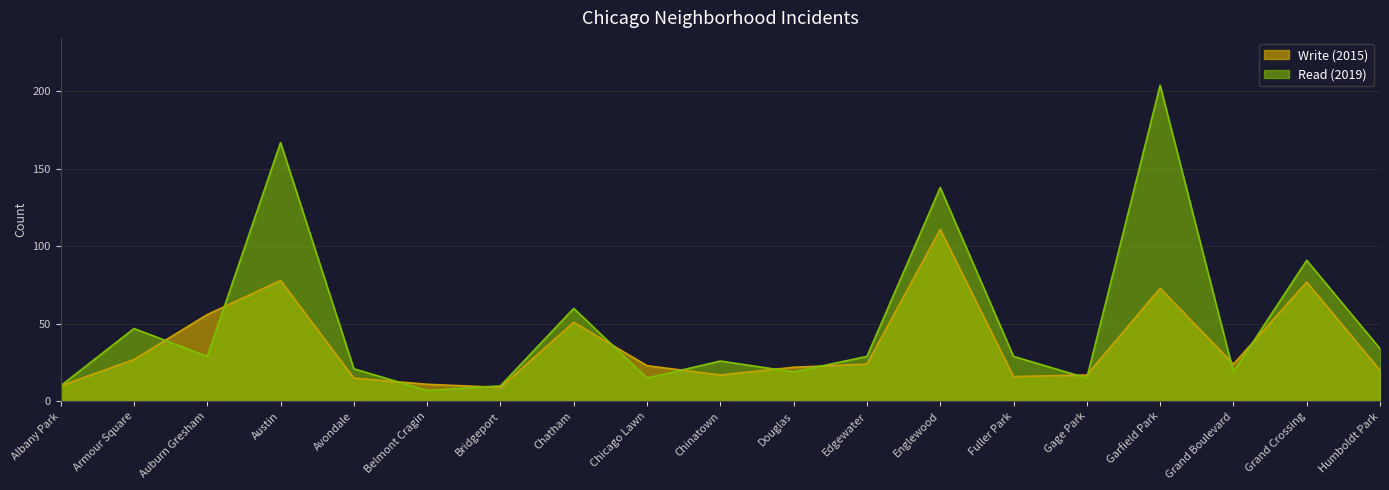

Between which two adjacent categories do Write (2015) and Read (2019) first intersect?

Armour Square and Auburn Gresham